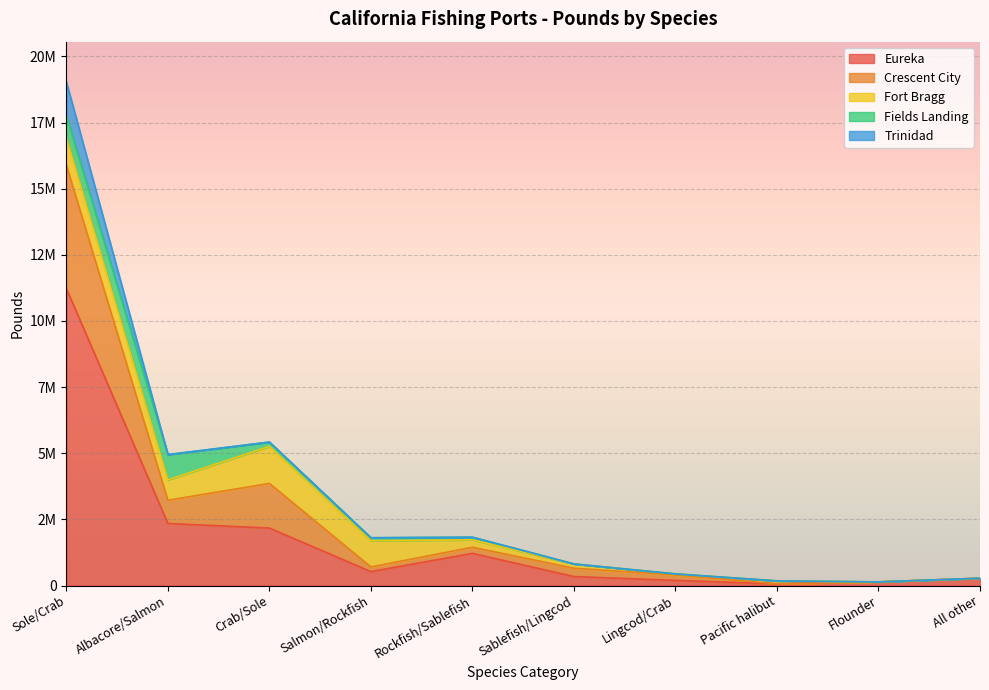

Which category has the lowest value across all series?

Pacific halibut